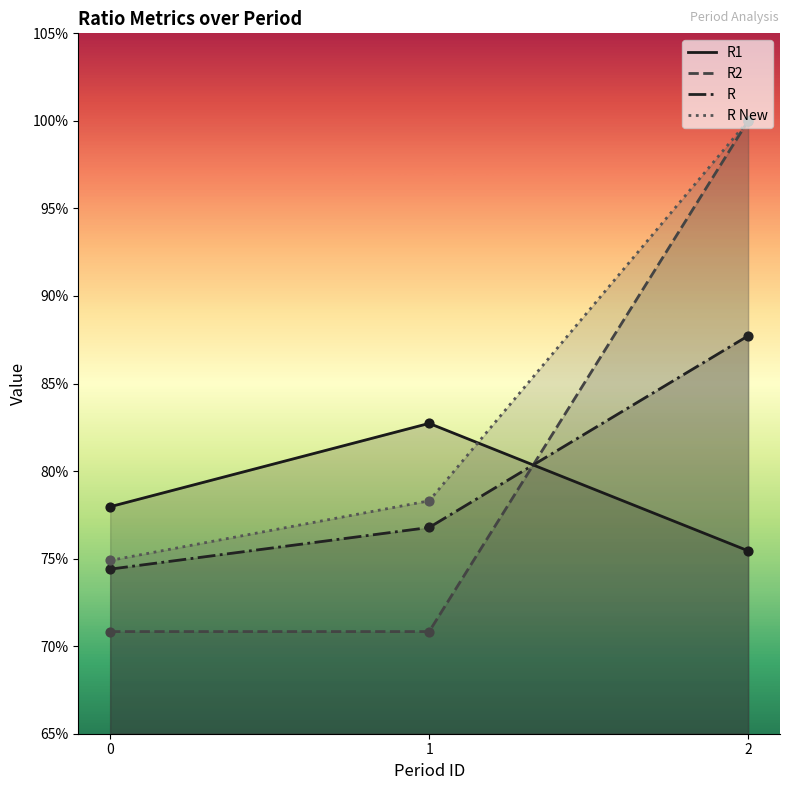

Which series has the largest total across all categories?

R New